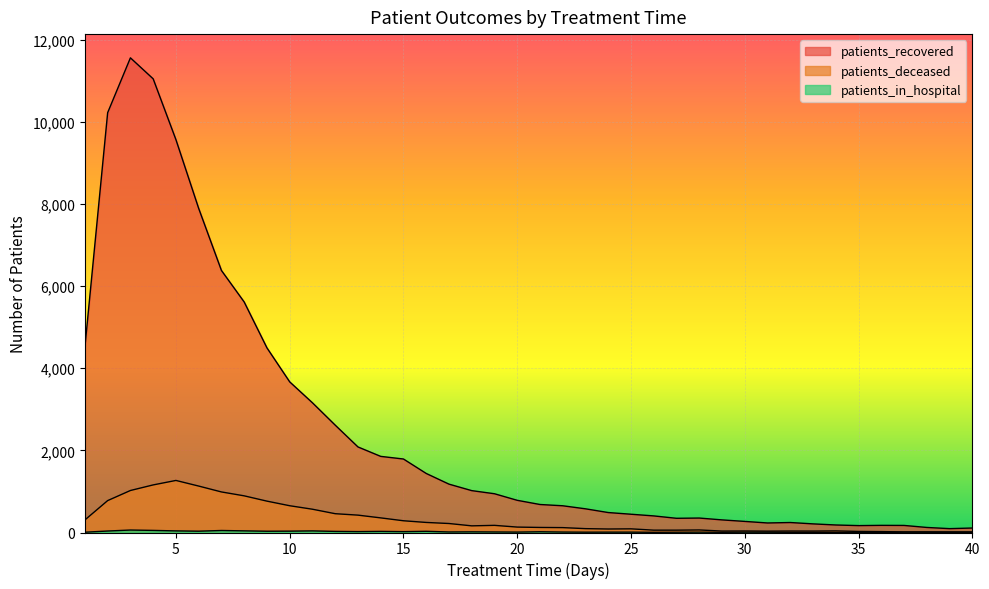

How many lines are shown in the chart?

3